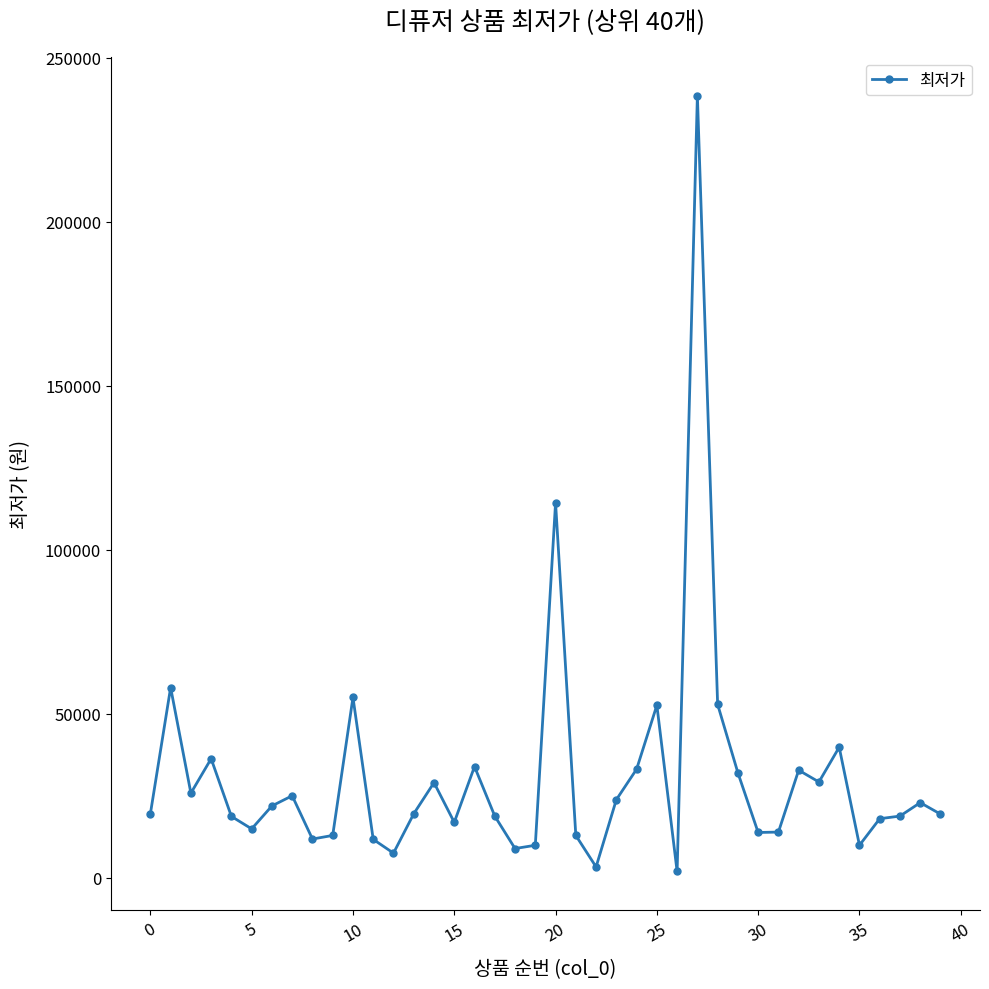

What is the difference between the maximum and second lowest values?

235240